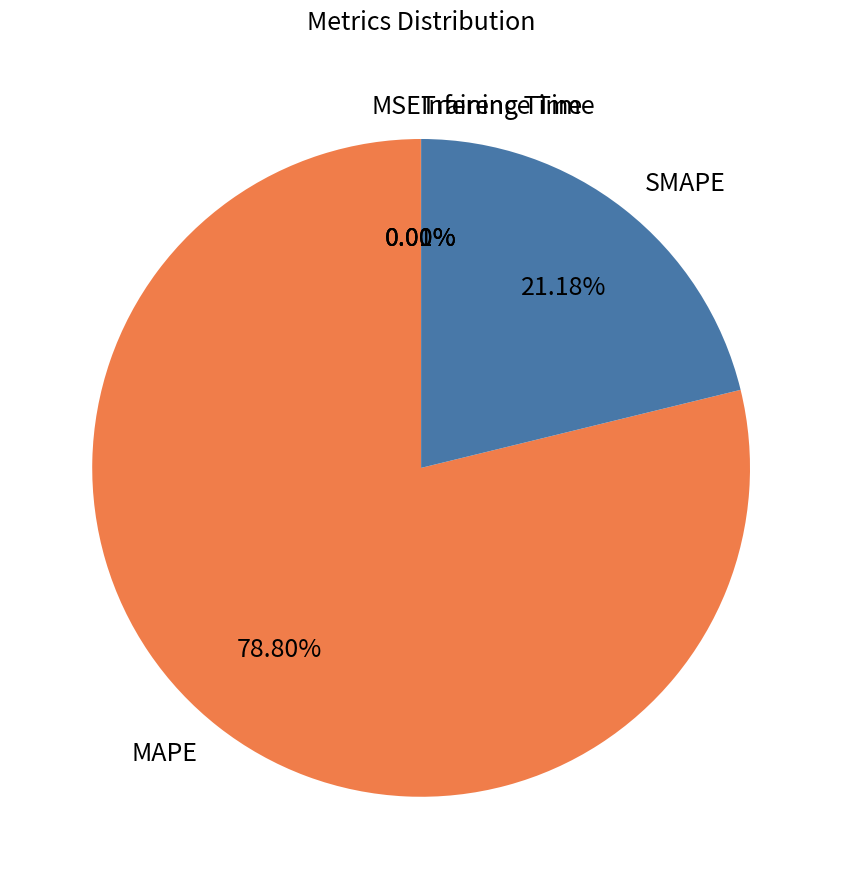

Which category has the biggest portion of the pie?

MAPE